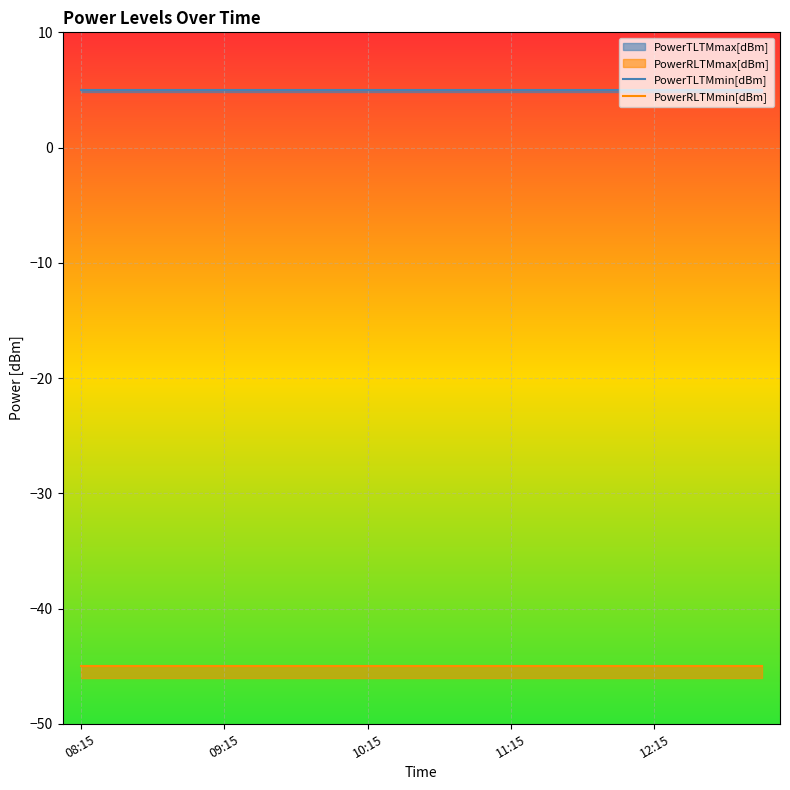

What is the sum of all PowerRLTMmin[dBm] values?

-900